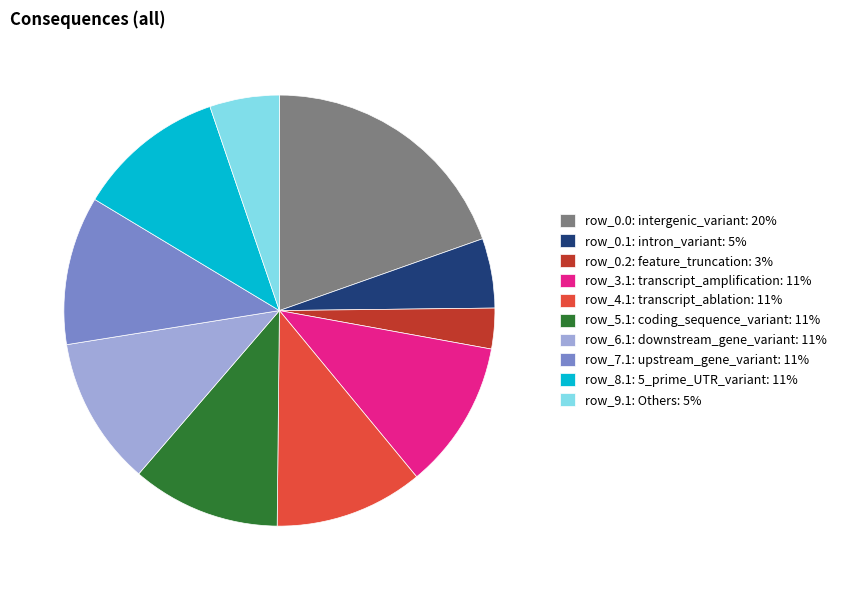

Combined, do row_6.1: downstream_gene_variant: 11% and row_0.2: feature_truncation: 3% account for over 50%?

No